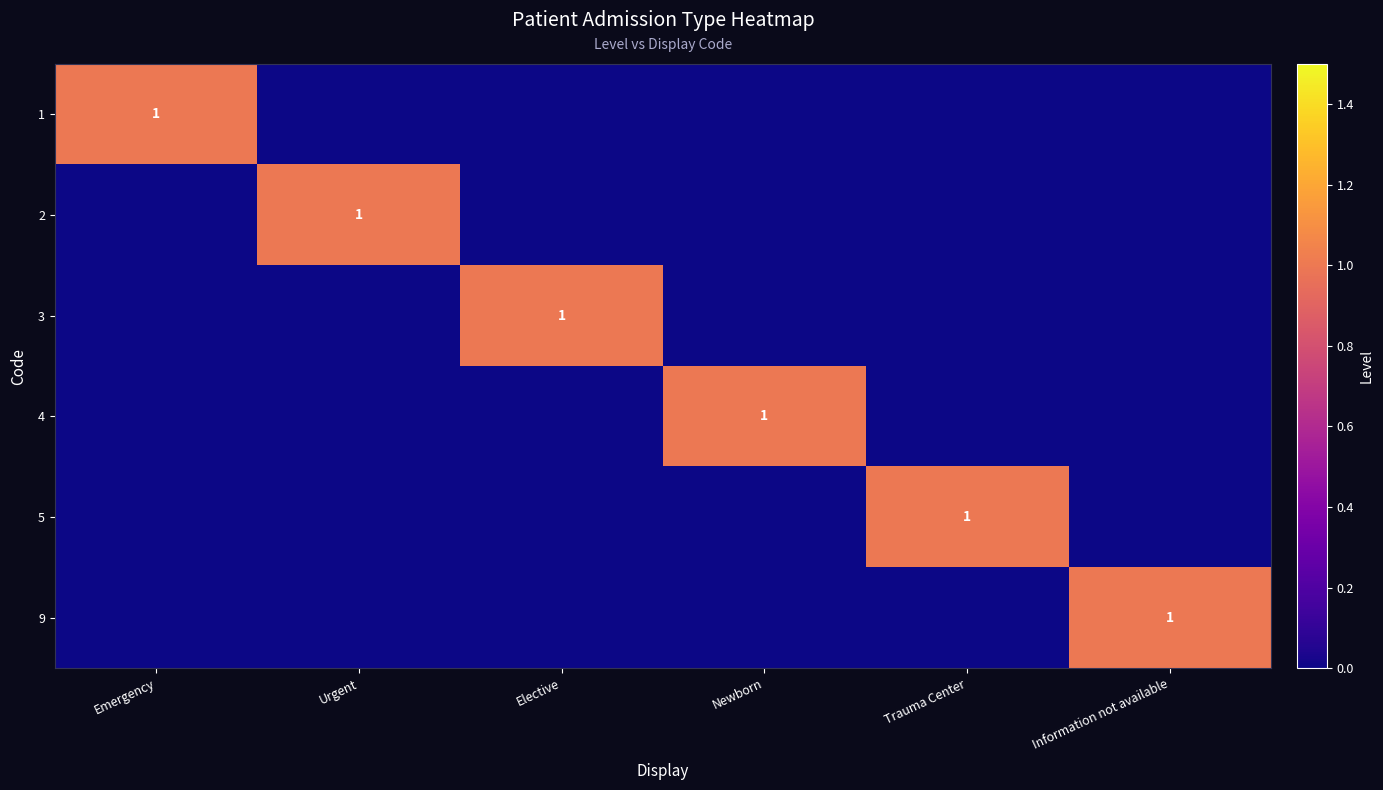

Rank the categories by 4 value from lowest to highest.

Emergency, Urgent, Elective, Trauma Center, Information not available, Newborn